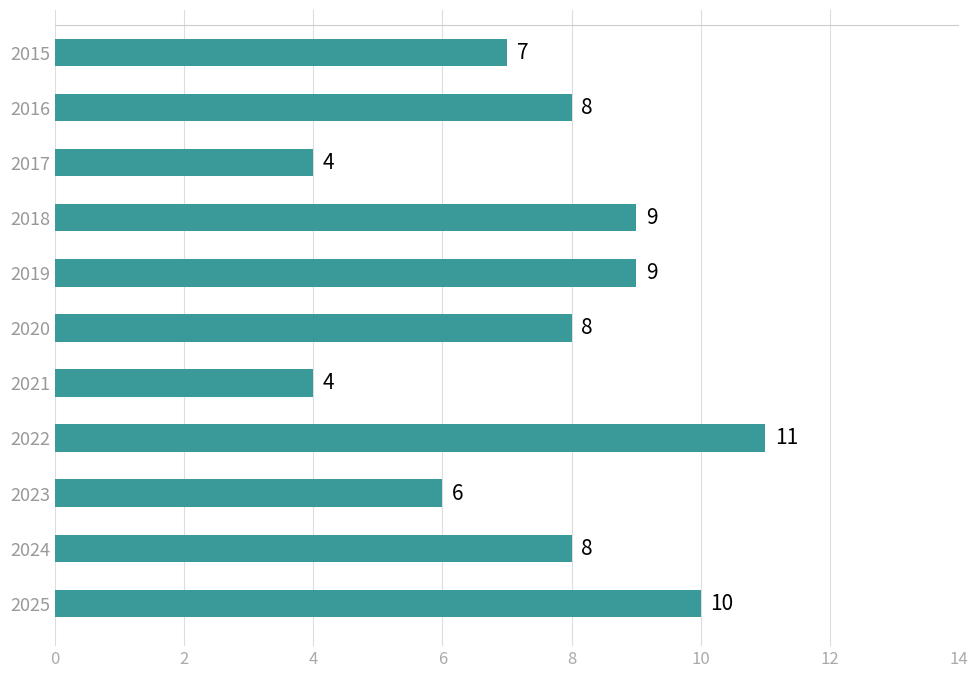

Approximately how many times larger is the value at 2025 compared to 2022?

0.9